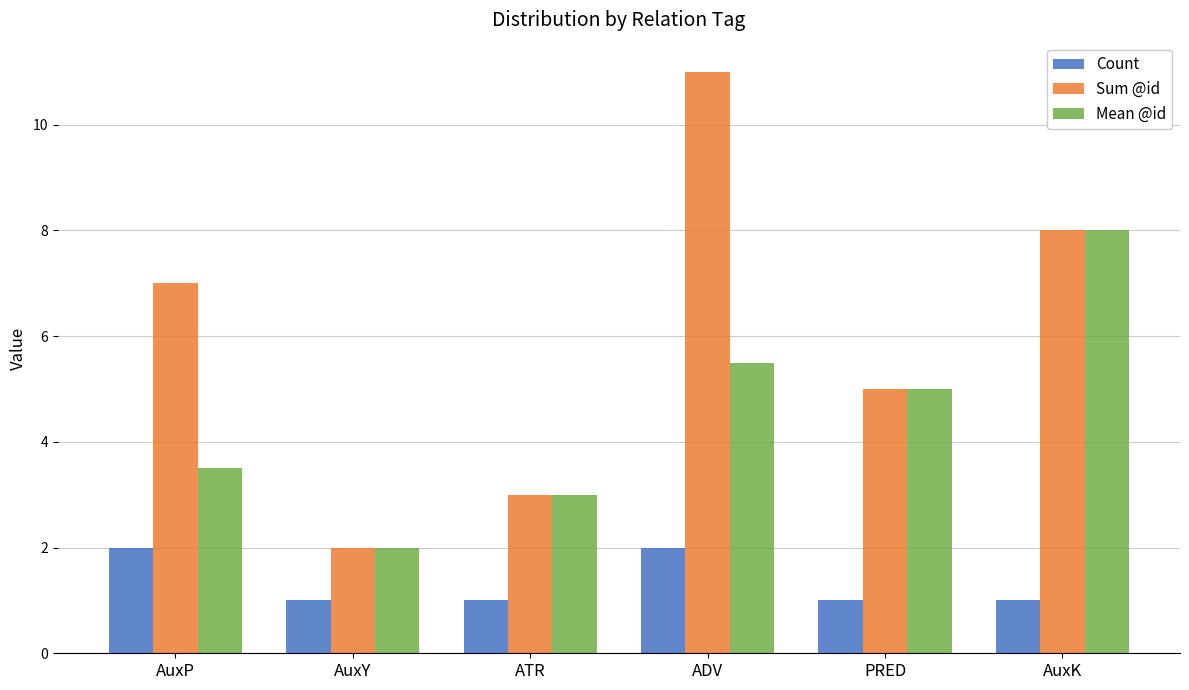

Which series has the widest spread of values?

Sum @id